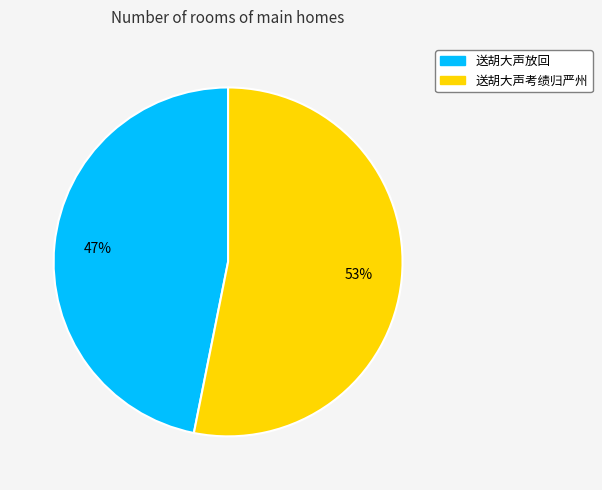

Count the number of slices in the pie.

2